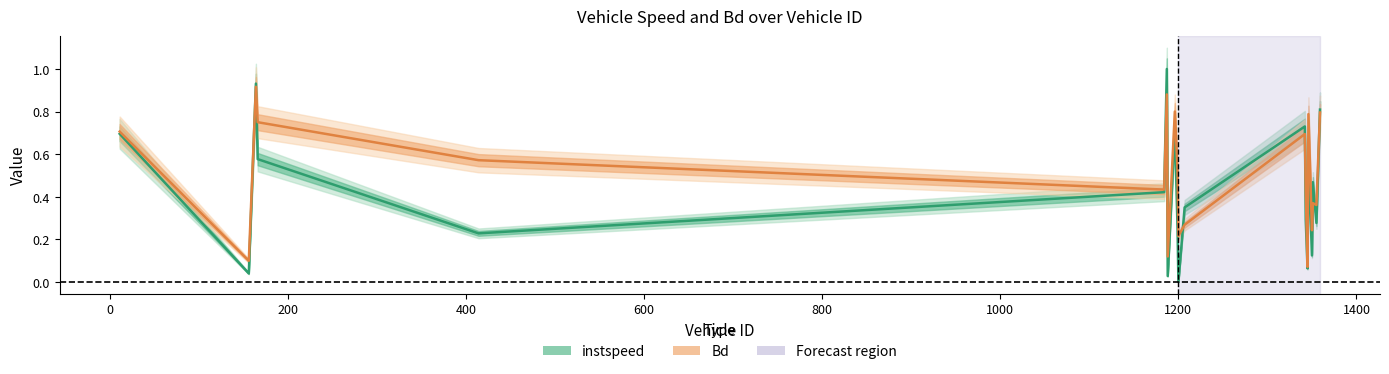

Which category has the highest value in the instspeed series?

1187